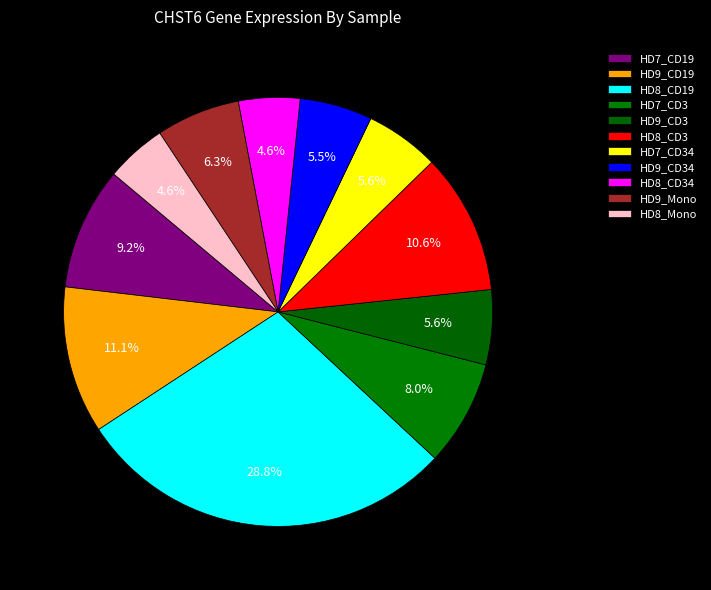

Which slice is the smallest?

HD8_Mono